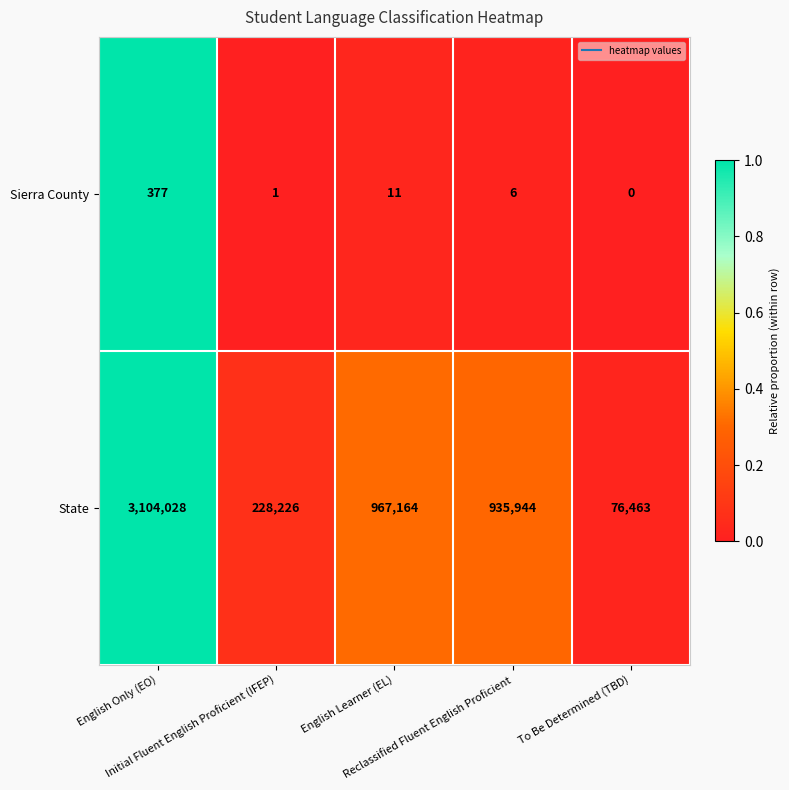

What is the average value of the Sierra County series?

79